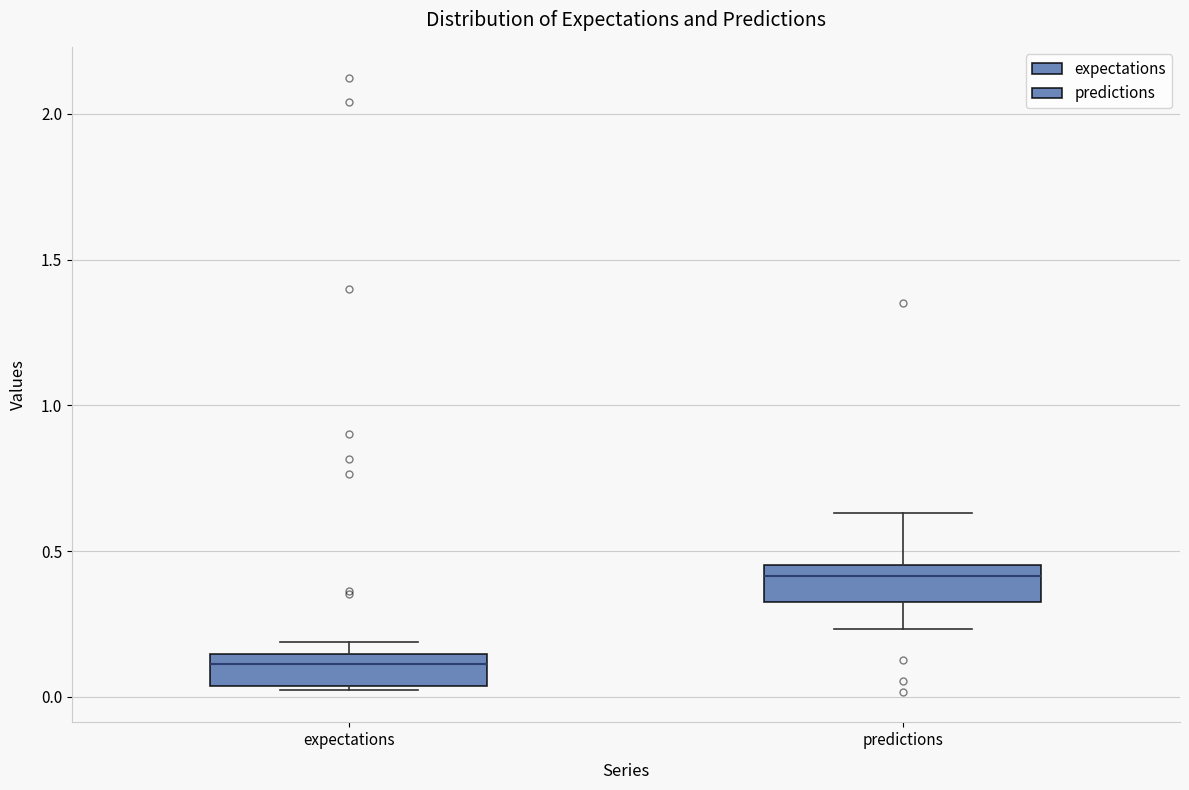

Where does the median line of the box for expectations sit on the y-axis? The values are not printed on the chart, so give them approximately, as read against the axis.

0.10